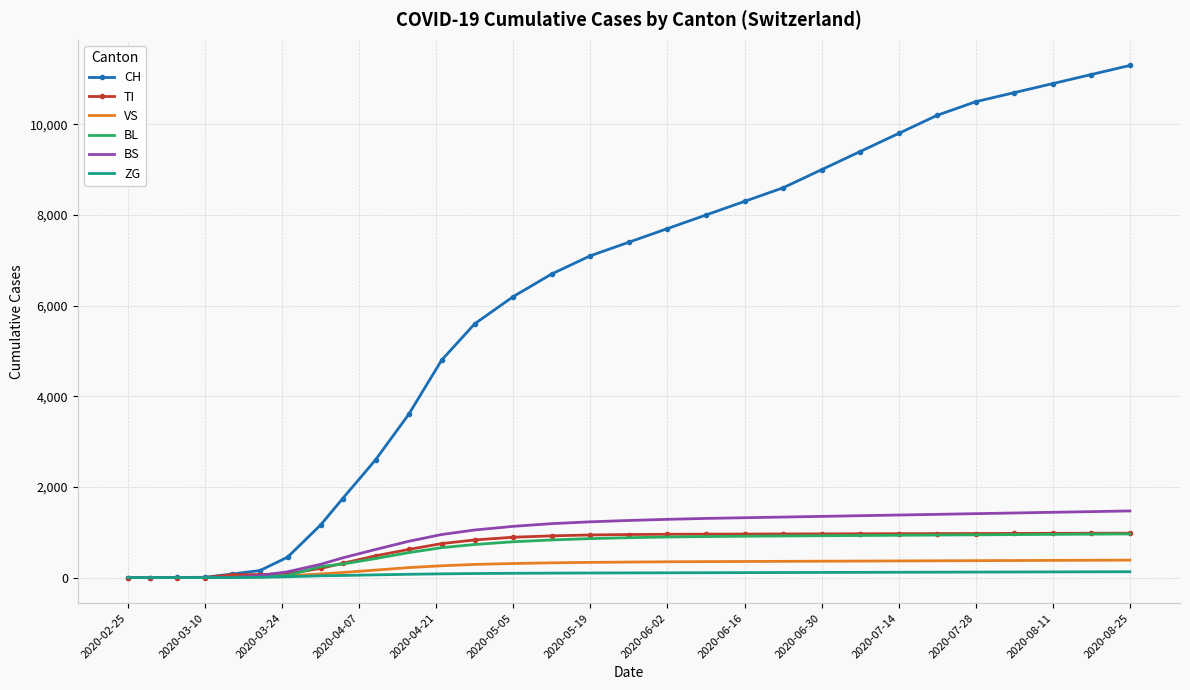

Which series has the largest total across all categories?

CH